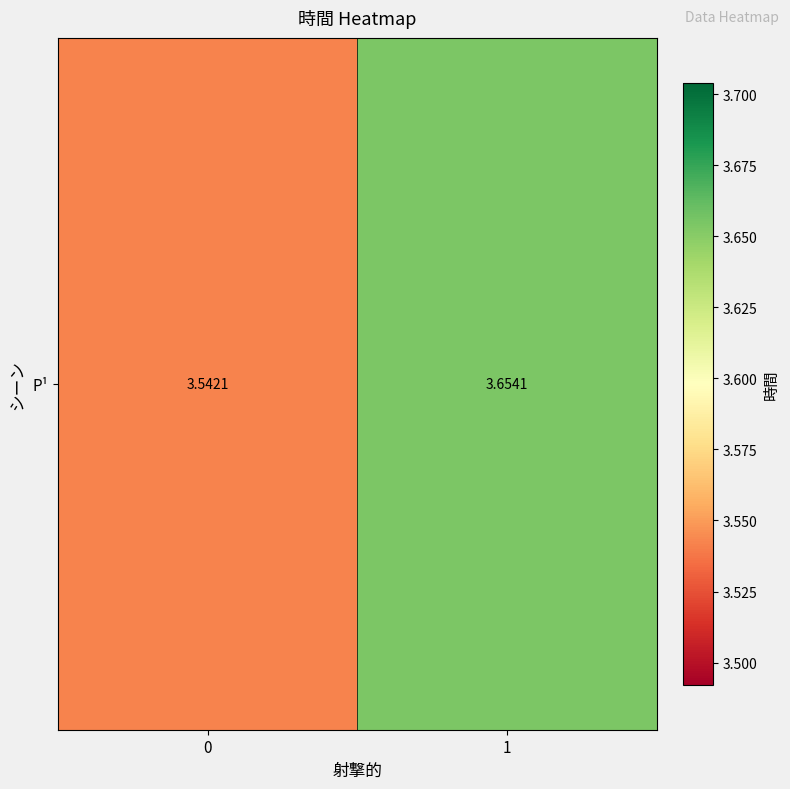

Count the number of data series in this chart.

1